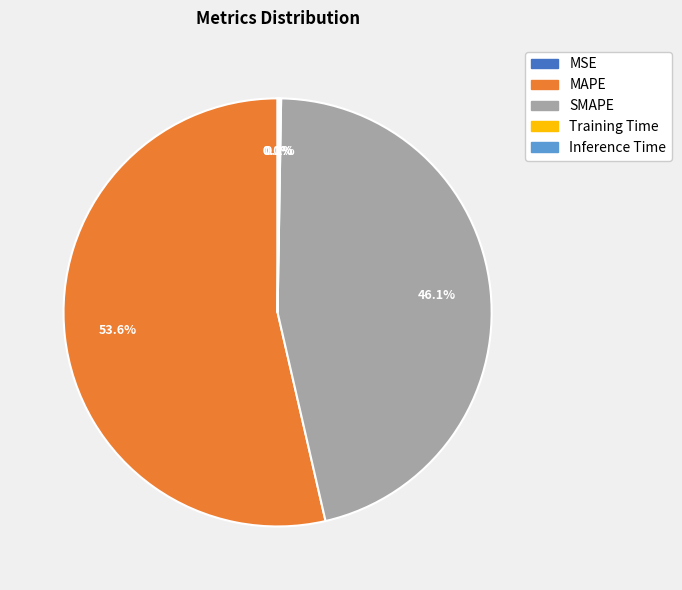

Which slice represents more than half of the pie?

MAPE